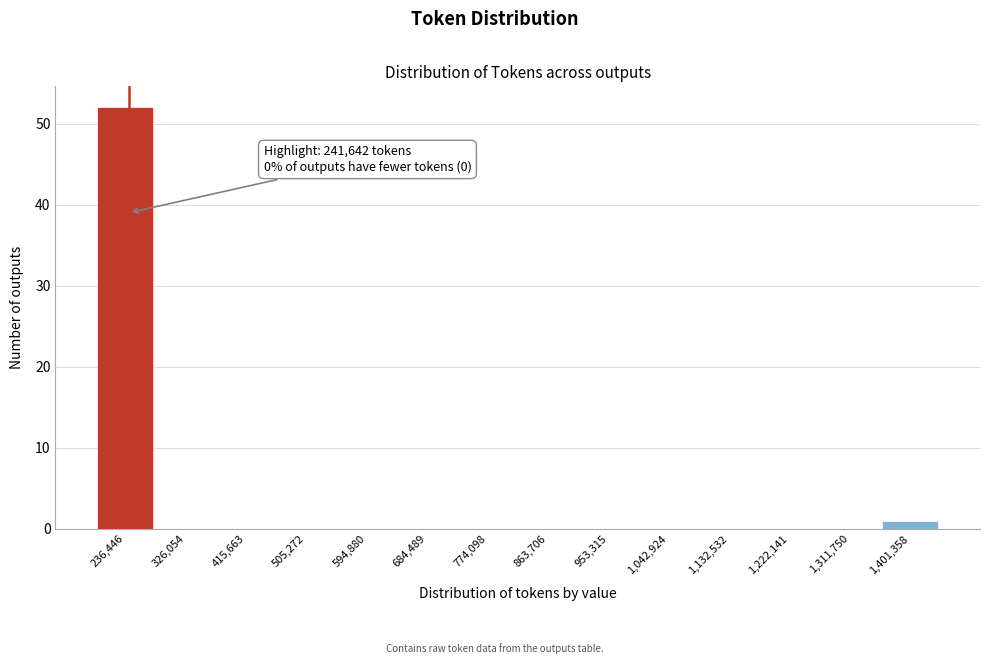

Which range on the x-axis has the tallest bar?

190000 to 280000